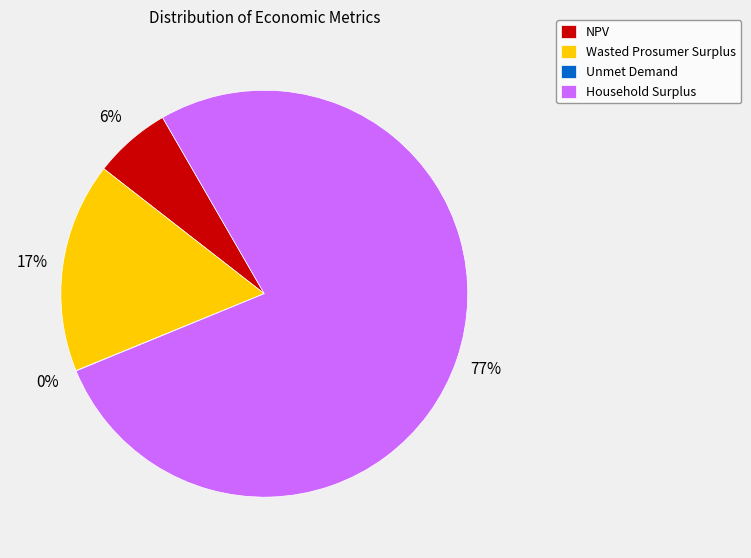

What is the largest slice in the pie chart?

Household Surplus